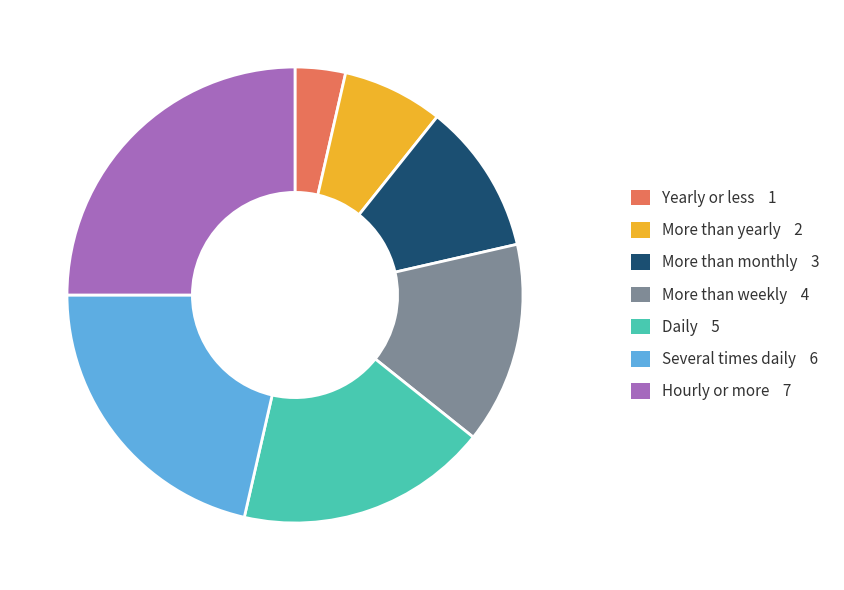

Is Yearly or less the majority of the pie?

No